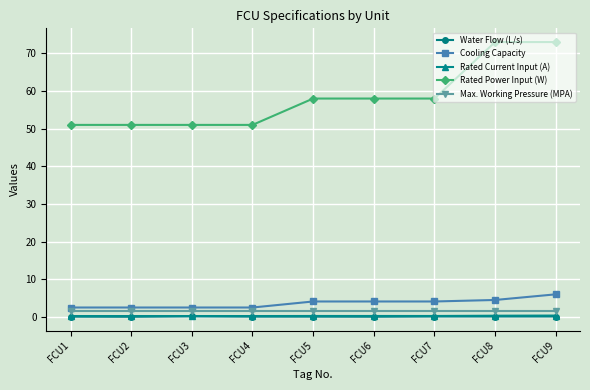

Is this an area chart (filled region under the line)?

No